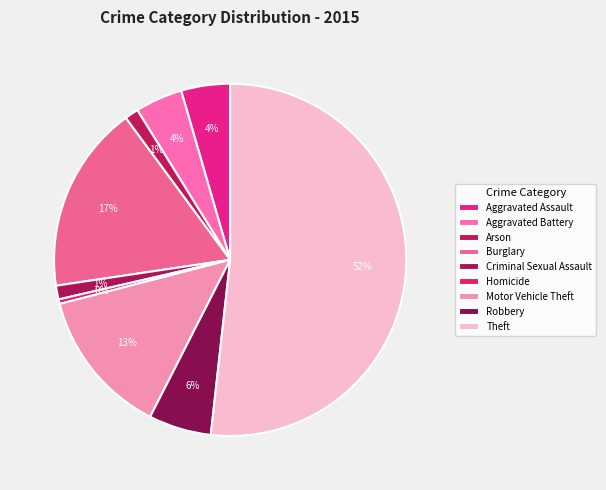

Rank the categories by value from lowest to highest.

Homicide, Arson, Criminal Sexual Assault, Aggravated Battery, Aggravated Assault, Robbery, Motor Vehicle Theft, Burglary, Theft